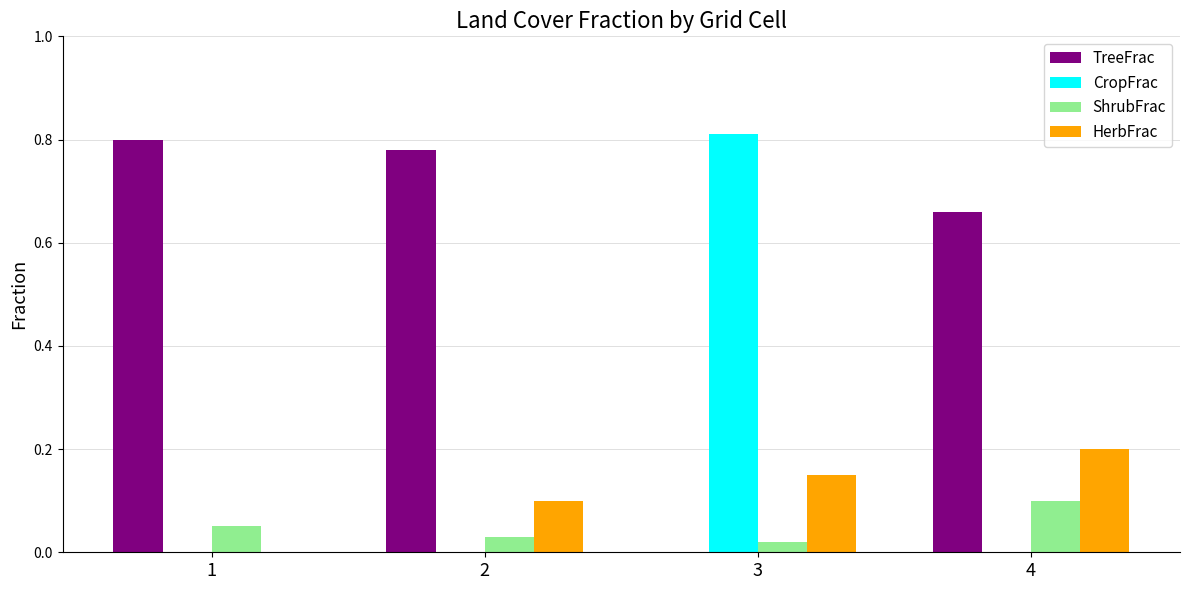

Which category has the highest value in the CropFrac series?

3